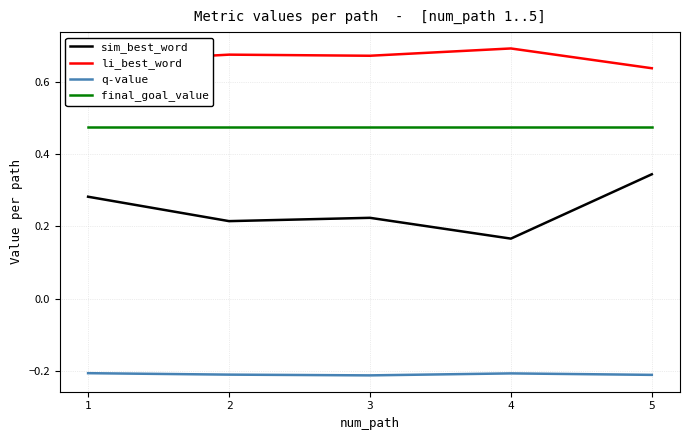

The value of q-value at 3 is -0.1. True or false?

False